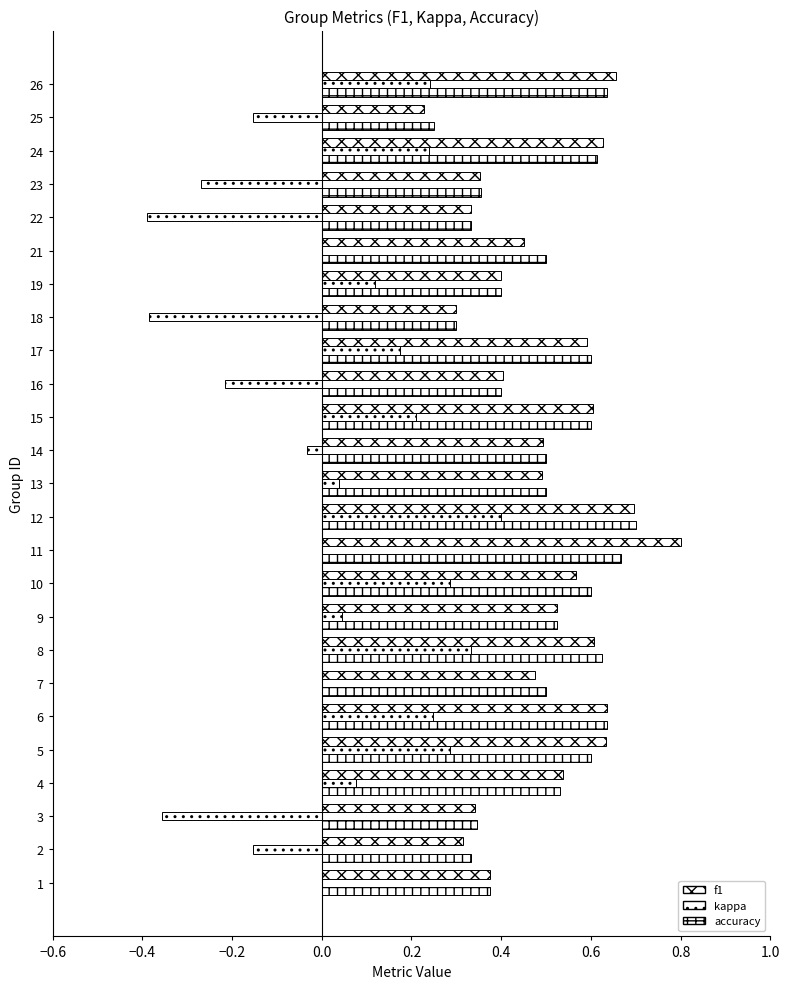

What is the sum of all accuracy values?

12.4